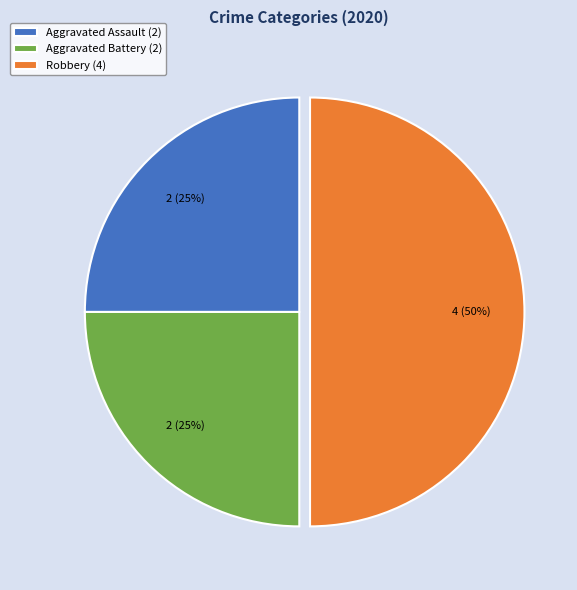

Is the sum of Robbery (4) and Aggravated Assault (2) greater than half?

Yes